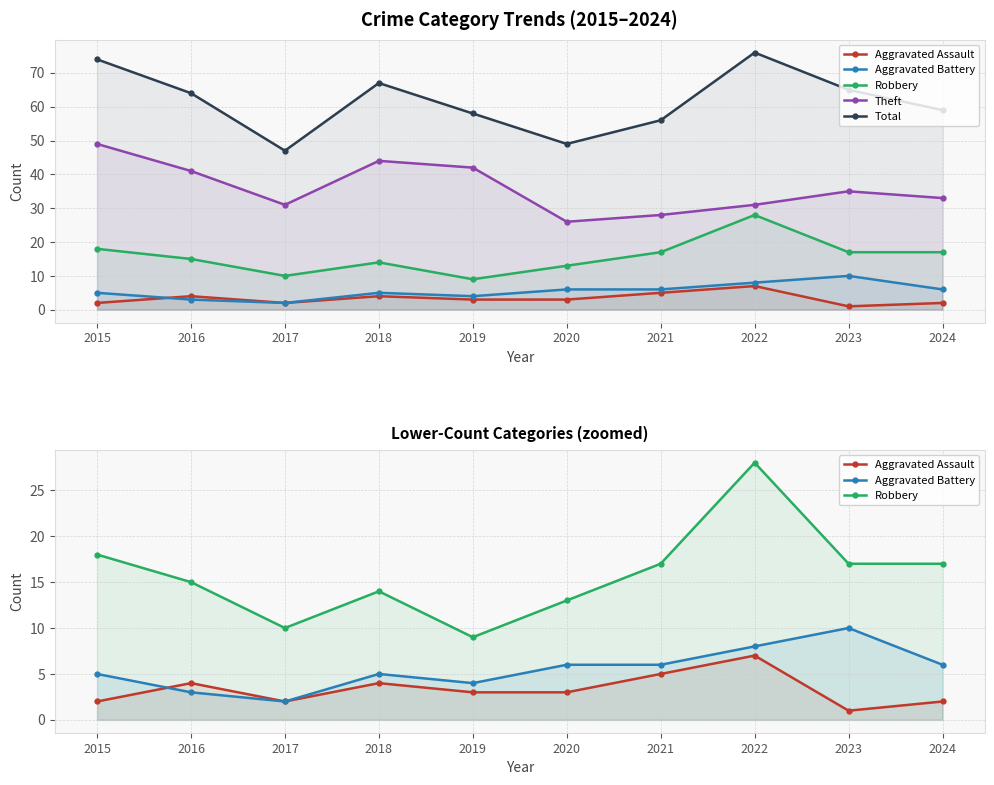

True or false: Aggravated Assault and Total cross at least once.

False